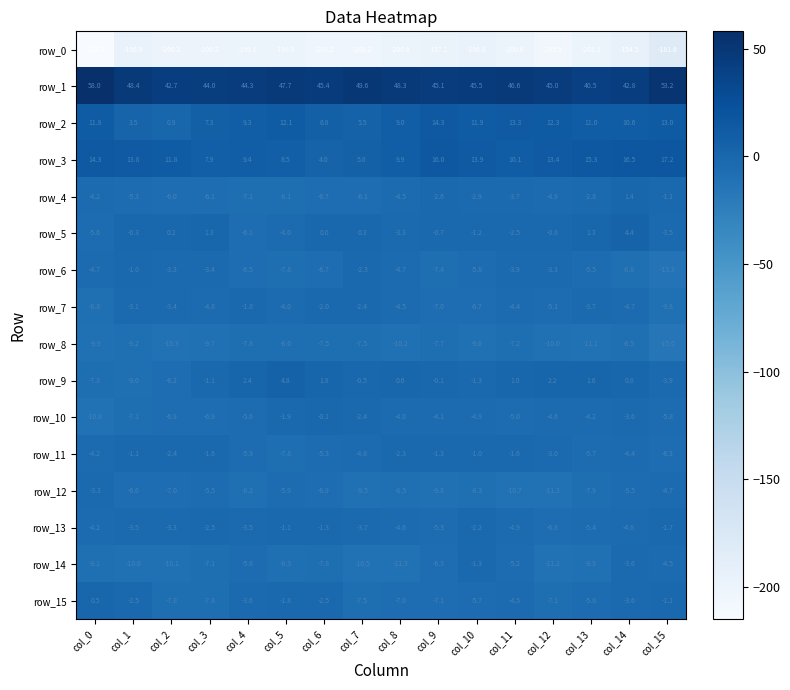

List the labels in order of row_7 value, largest first.

col_4, col_6, col_7, col_1, col_2, col_13, col_5, col_11, col_8, col_14, col_3, col_12, col_10, col_9, col_0, col_15